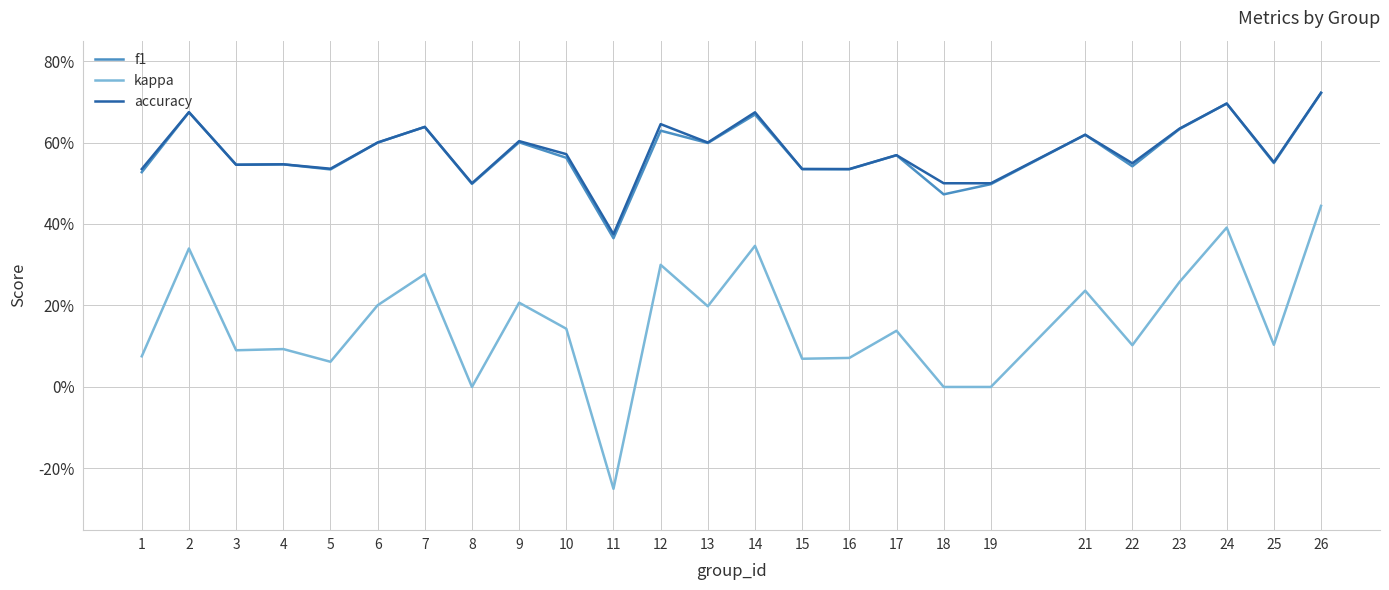

What is the difference between the f1 values at 24 and 23?

0.1